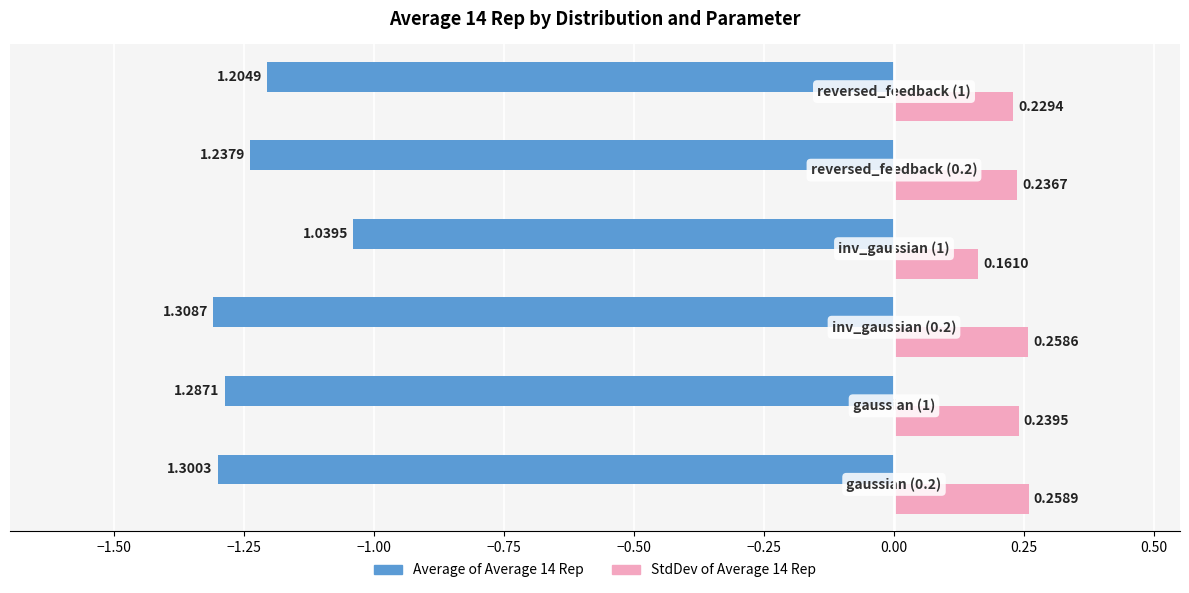

What is the sum of all StdDev of Average 14 Rep values?

1.4